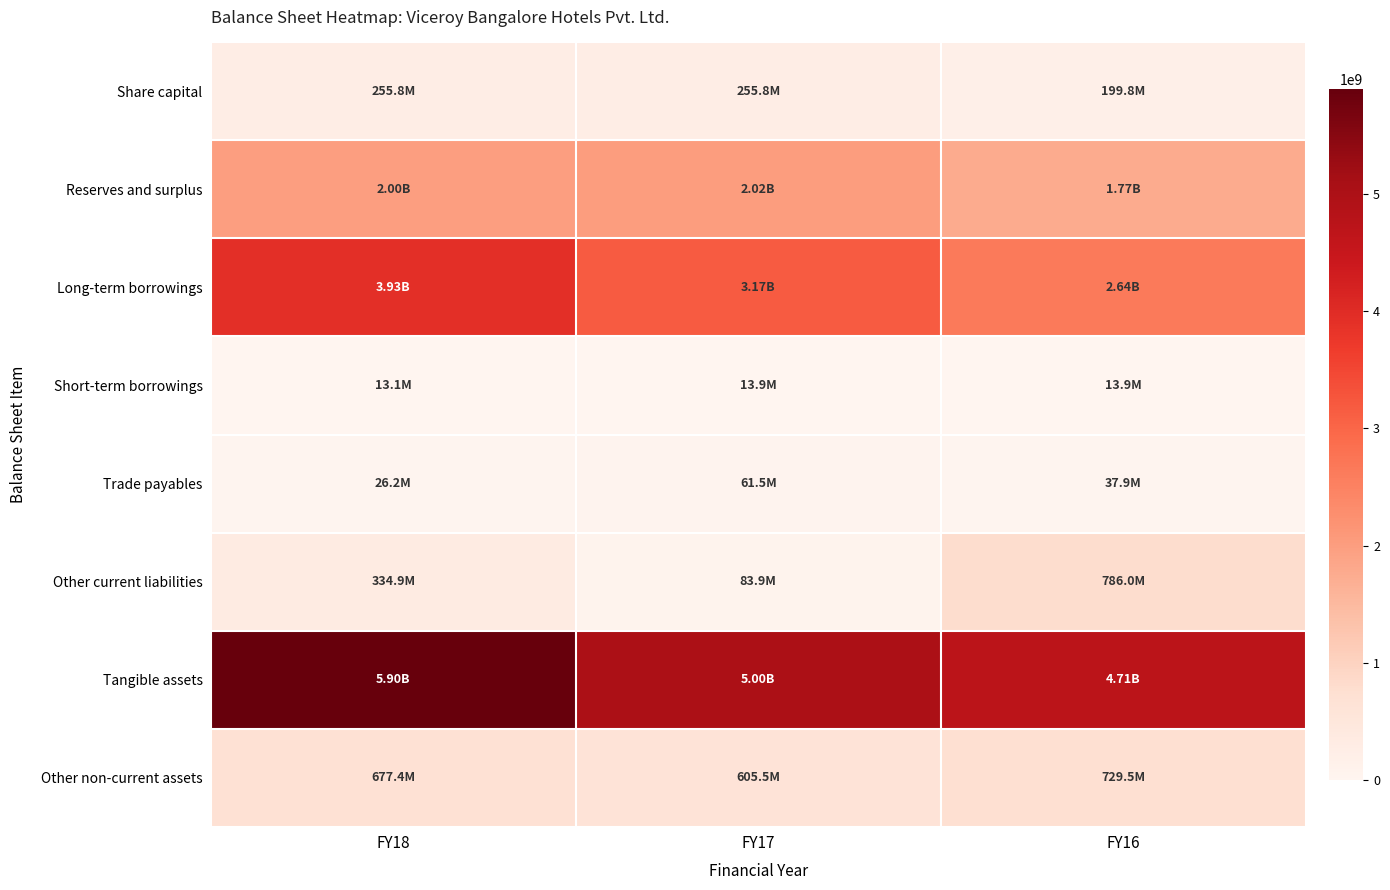

Which label corresponds to the largest value in the chart?

FY18